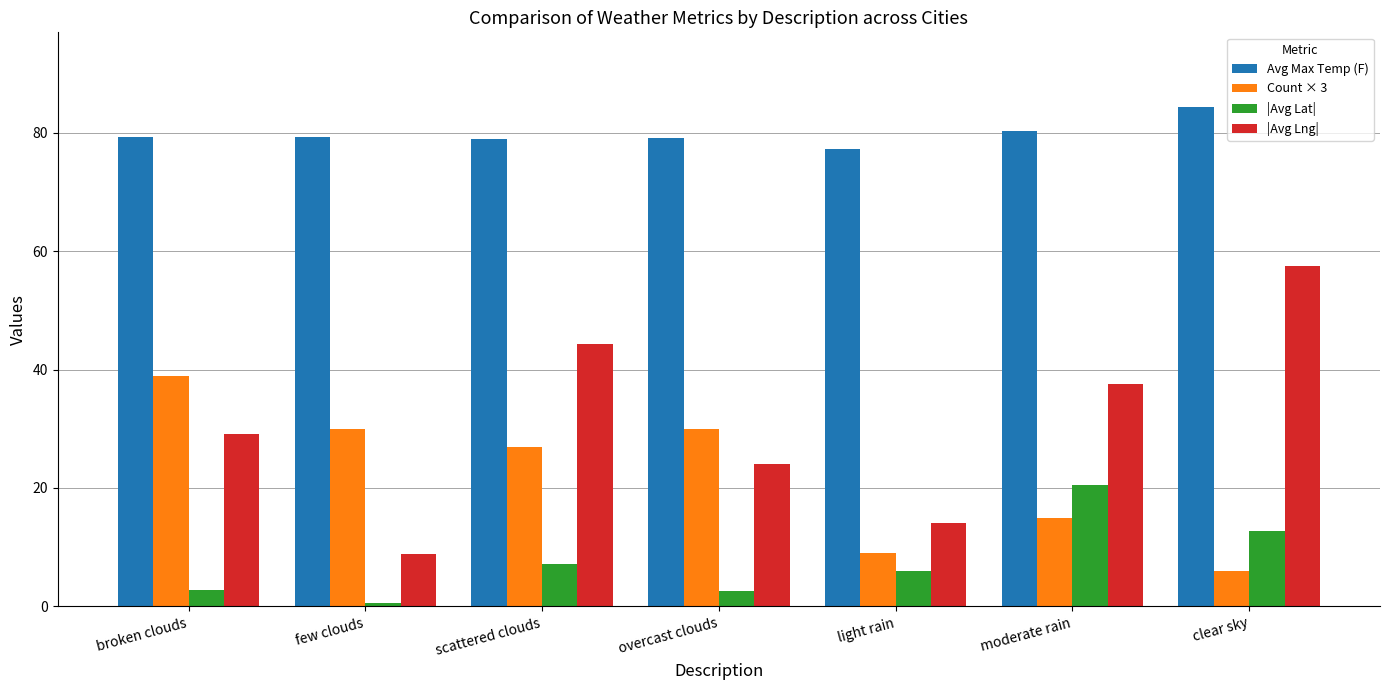

What is the approximate value of Avg Max Temp (F) at overcast clouds?

79.1